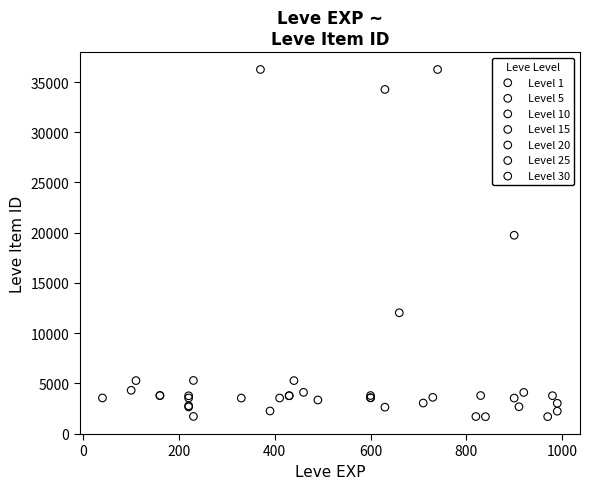

Which series has the largest Y range (max minus min)?

Level 30